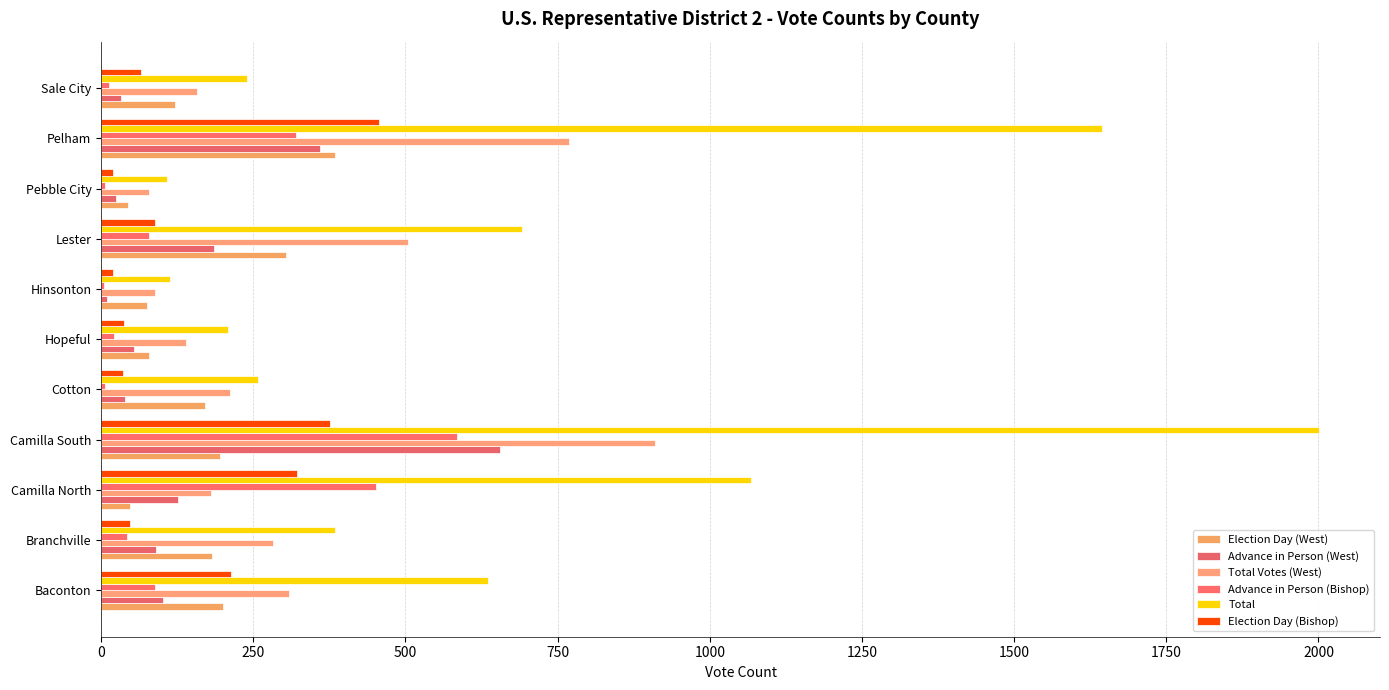

Reading right to left, transcribe all the data shown in this chart.

Election Day (West): 122	384	45	303	76	78	170	195	47	182	201
Advance in Person (West): 33	360	24	186	10	54	40	655	126	91	101
Total Votes (West): 158	768	79	504	88	140	212	910	180	282	309
Advance in Person (Bishop): 13	321	7	78	5	22	7	585	451	43	88
Total: 240	1644	108	692	114	209	257	2001	1067	384	635
Election Day (Bishop): 66	457	20	88	19	38	36	376	322	48	214